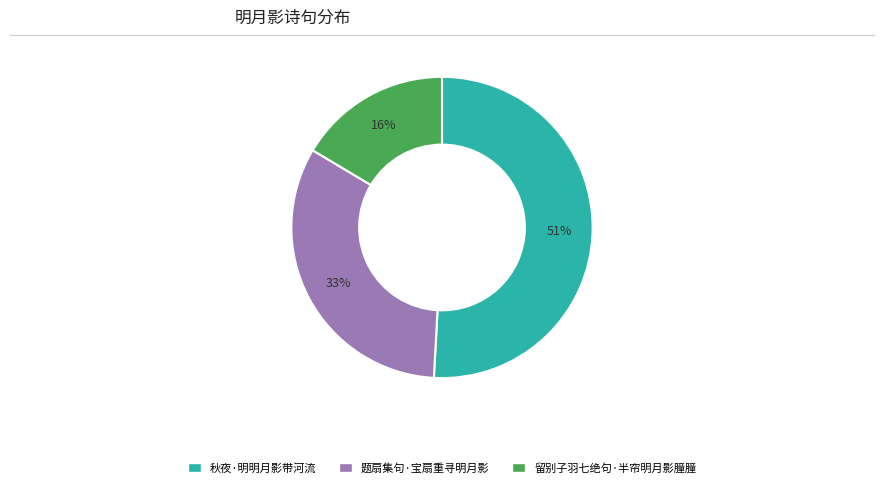

Combined, do 留别子羽七绝句·半帘明月影朣朣 and 秋夜·明明月影带河流 account for over 50%?

Yes